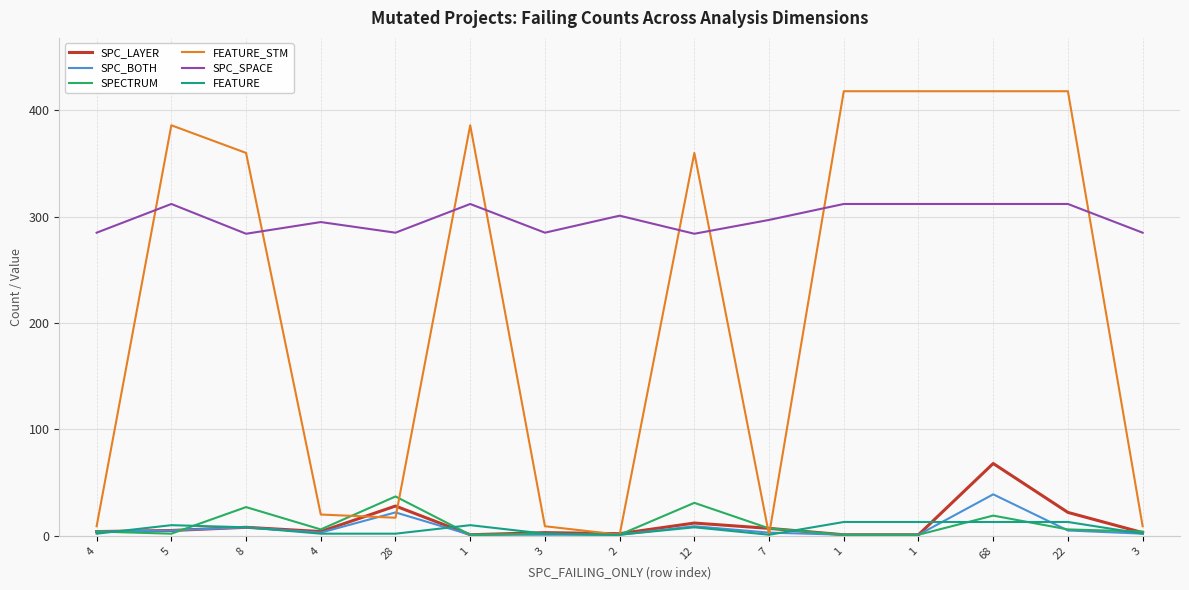

What are all the series names shown in the legend?

SPC_LAYER, SPC_BOTH, SPECTRUM, FEATURE_STM, SPC_SPACE, FEATURE